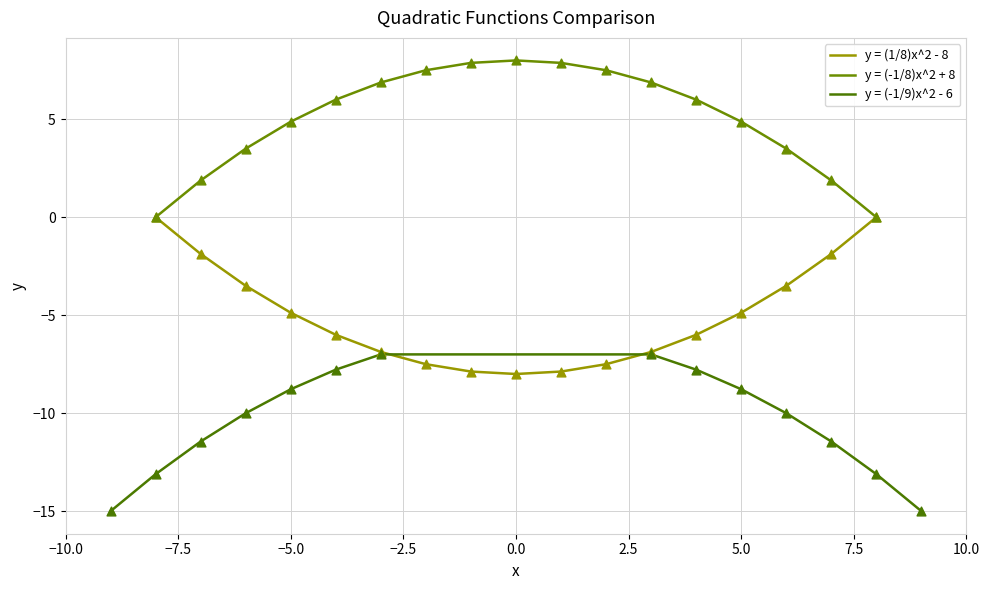

Which has a higher value, 1 or x?

1